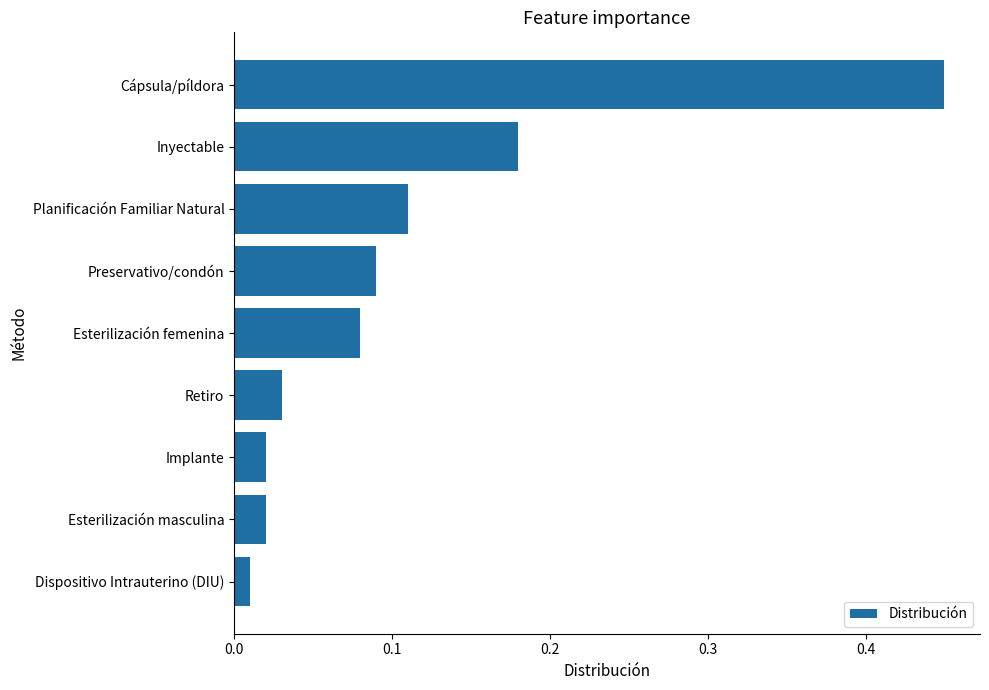

What is the difference between the maximum and minimum values?

0.4